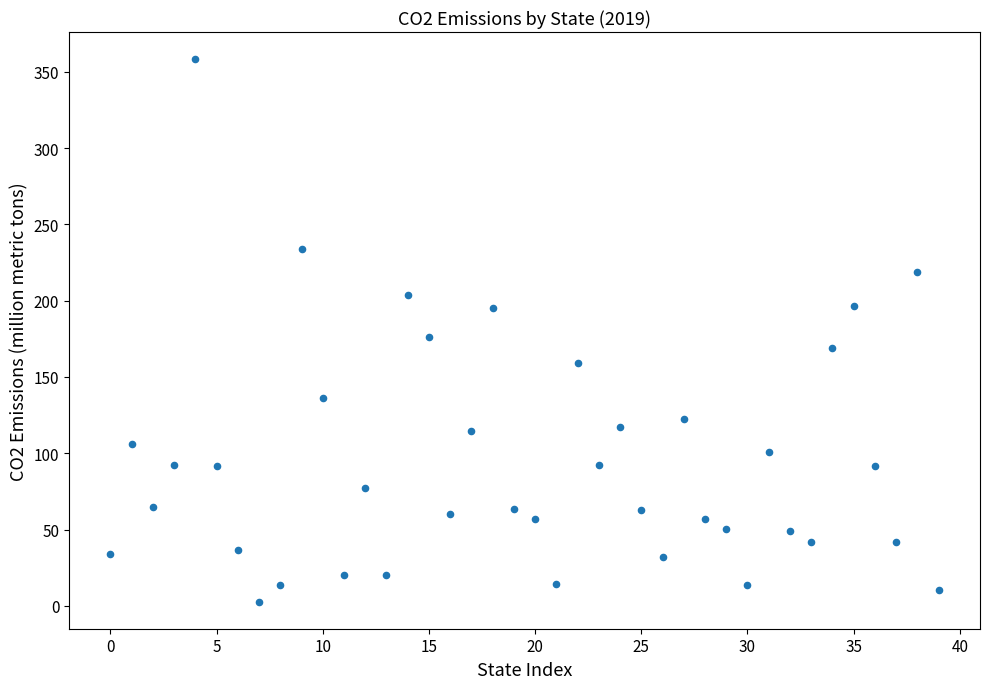

What is the range of Y values (max minus min)?

355.5